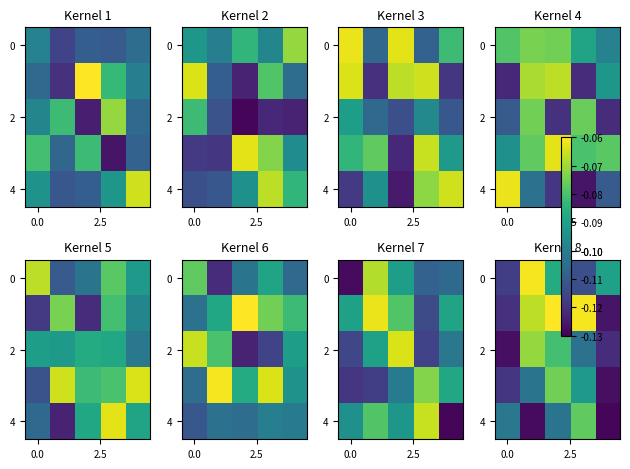

At which category is the sum across all series the highest?

2